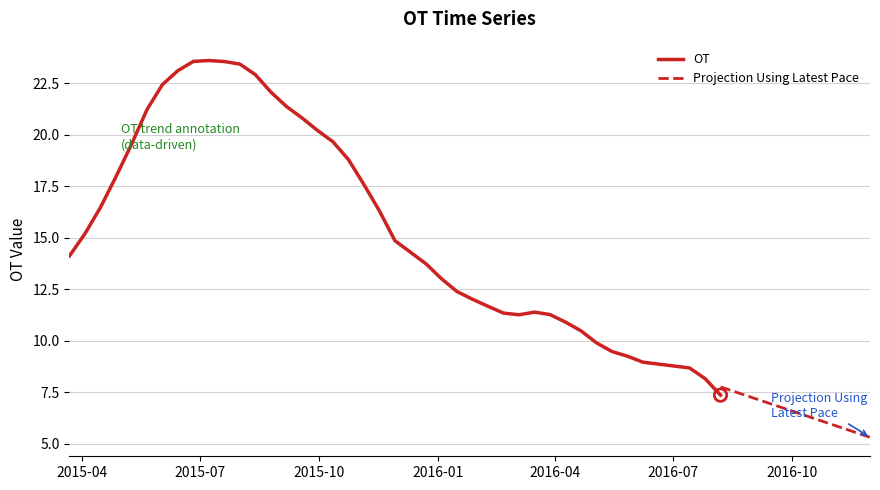

What is the change in value from 2015/8/1 to 2015/8/25?

-1.4